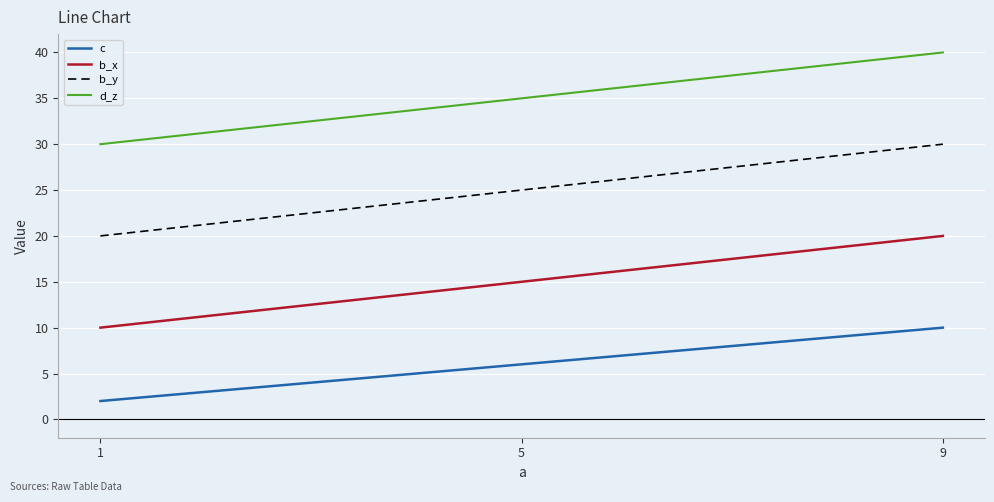

At which category is the sum across all series the highest?

9